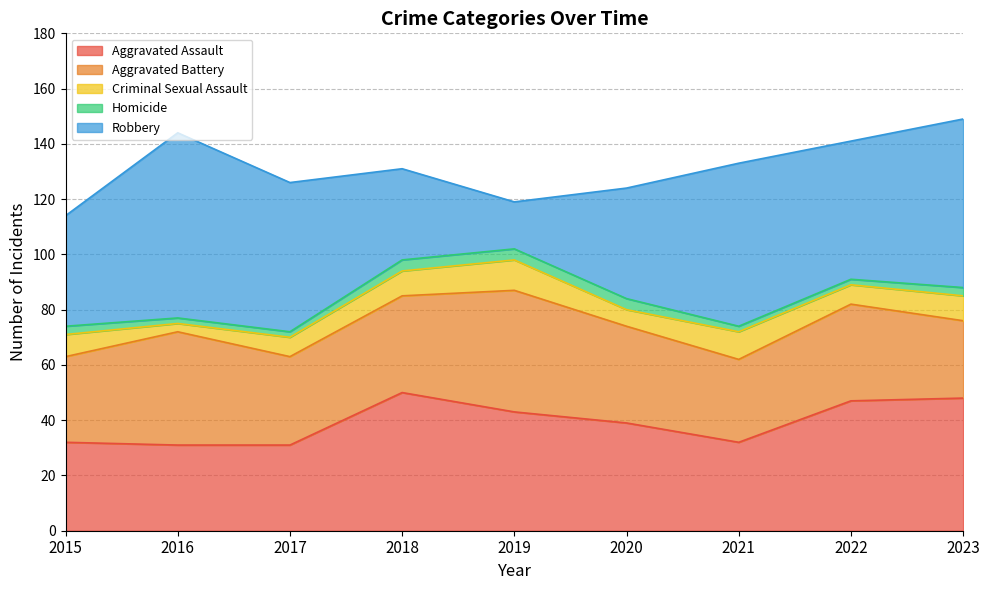

Reading left to right, extract all data points from this chart.

Aggravated Assault: 32	31	31	50	43	39	32	47	48
Aggravated Battery: 31	41	32	35	44	35	30	35	28
Criminal Sexual Assault: 8	3	7	9	11	6	10	7	9
Homicide: 3	2	2	4	4	4	2	2	3
Robbery: 40	67	54	33	17	40	59	50	61